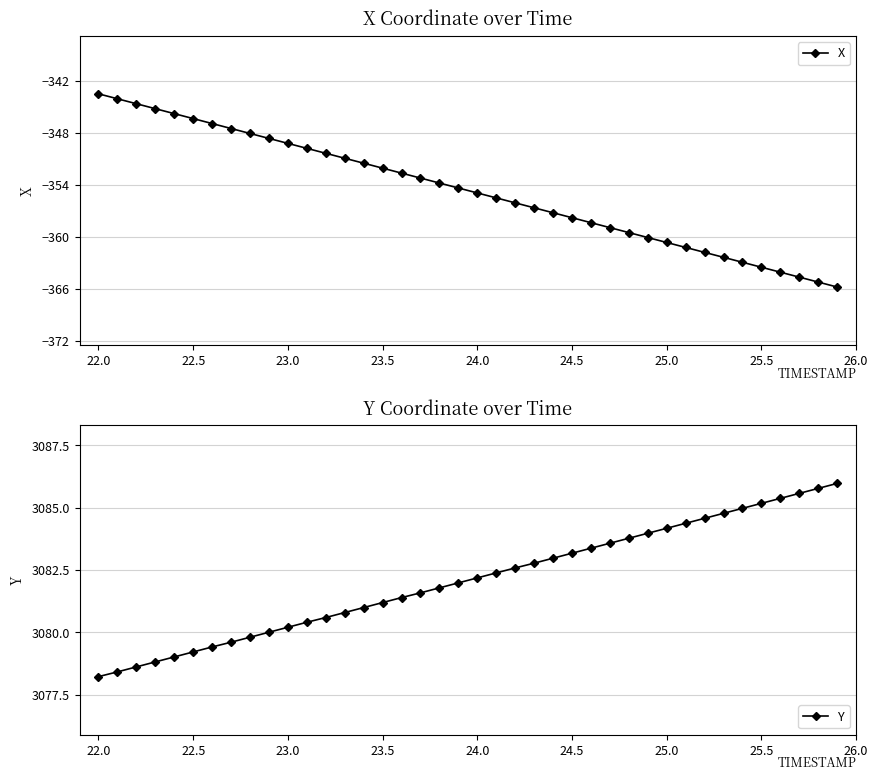

What is the smallest value displayed?

-365.8